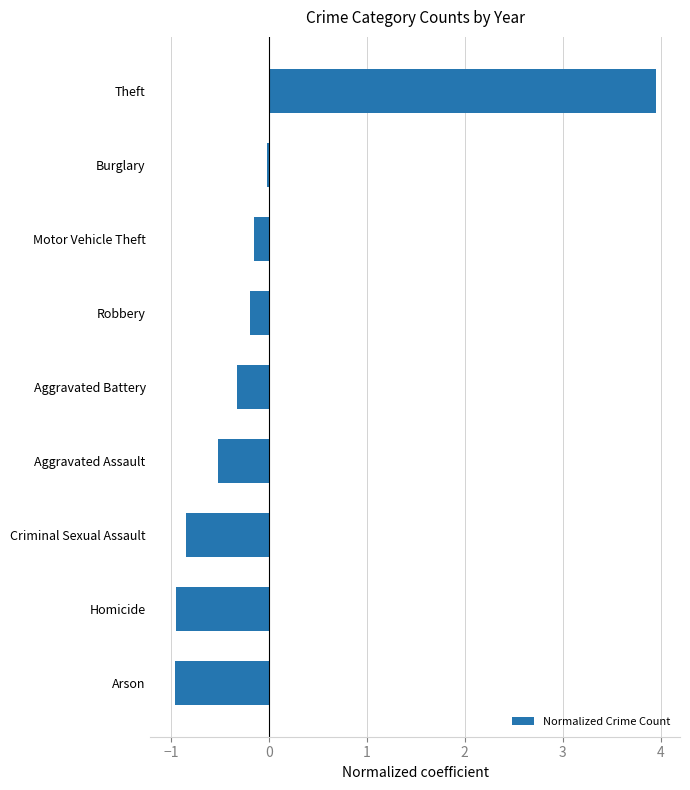

What is the change in value from Criminal Sexual Assault to Robbery?

+0.6